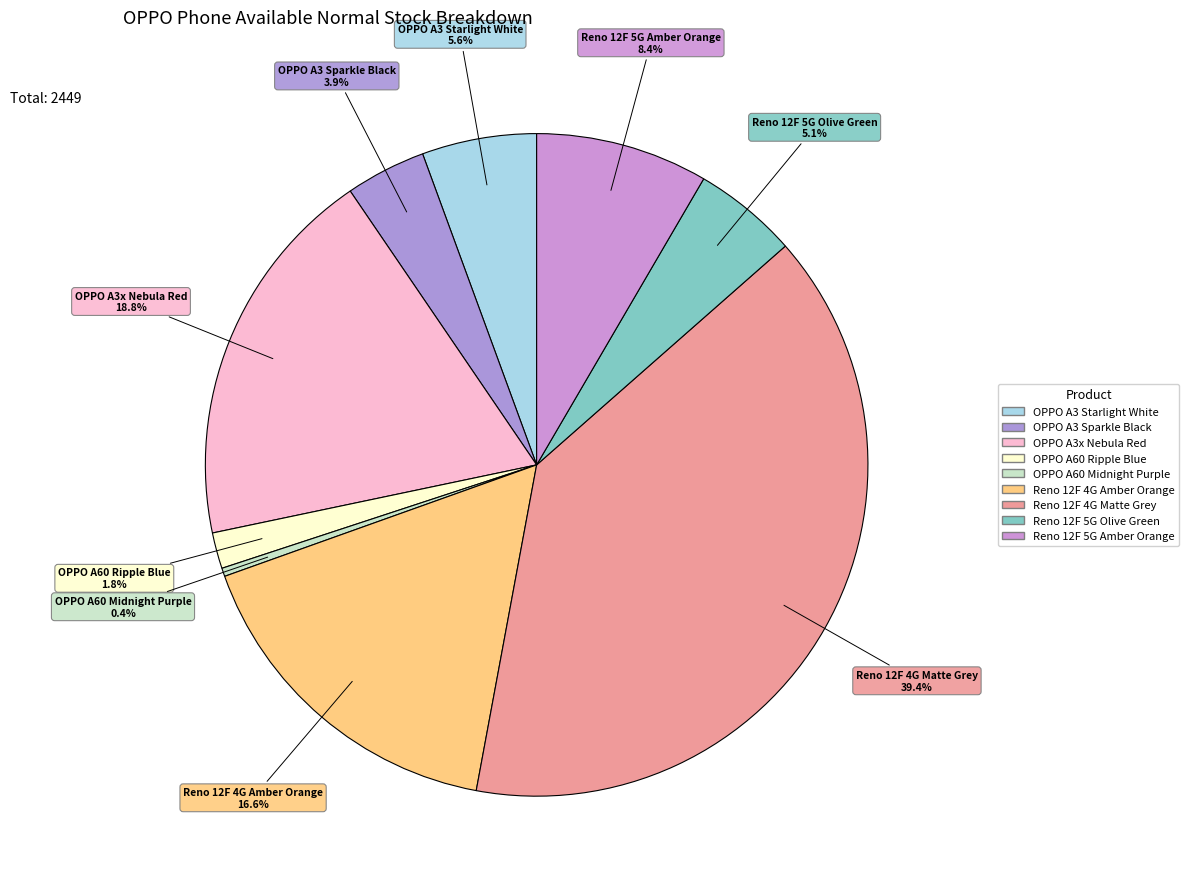

Is it true that Reno 12F 4G Amber Orange is 3% of the pie?

False